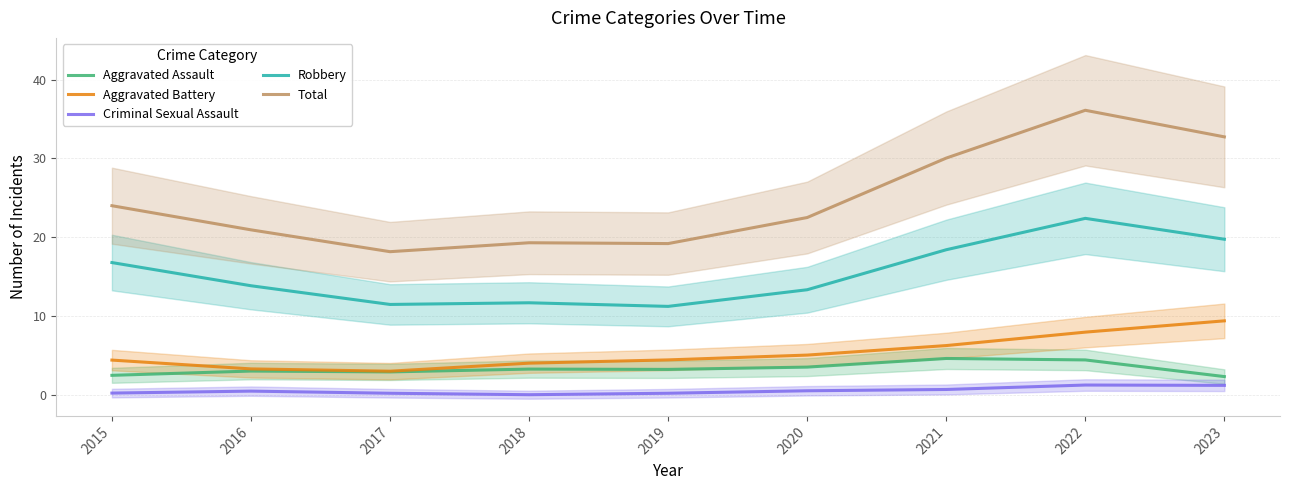

True or false: Aggravated Battery and Criminal Sexual Assault intersect in this chart.

False